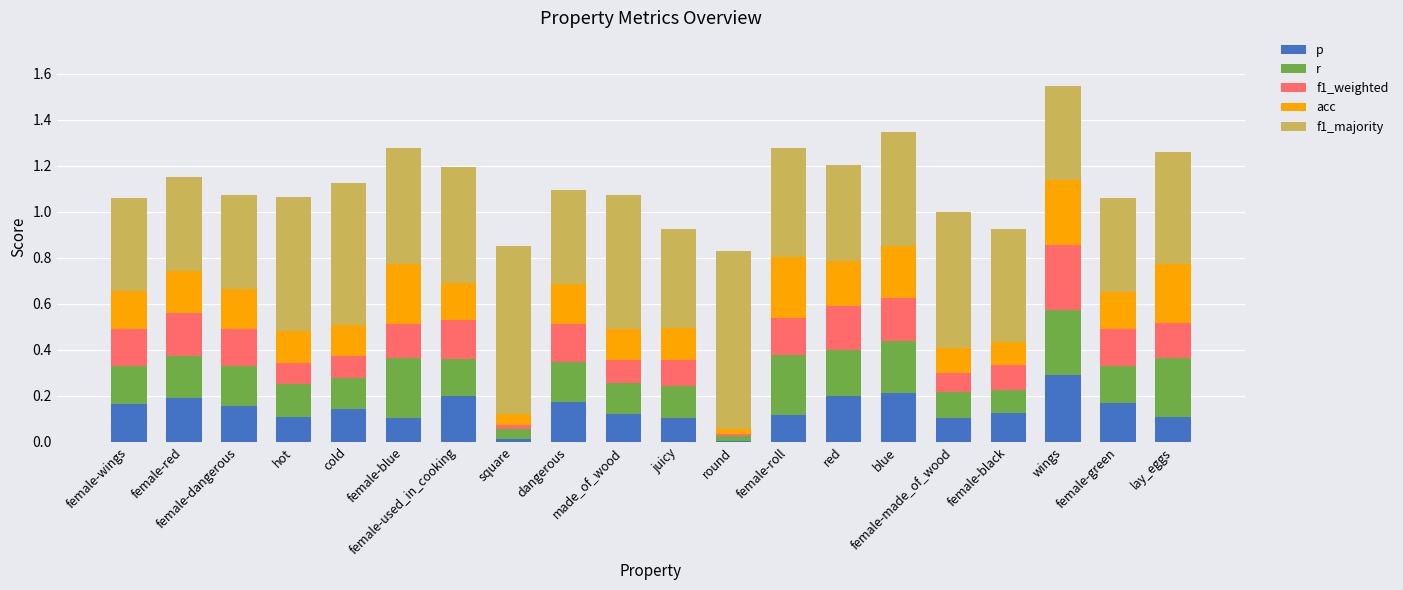

What is the sum of all p values?

2.8